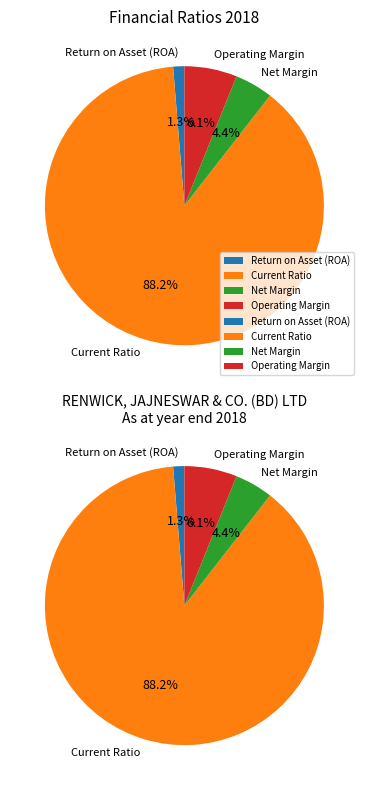

Rank the categories by value from lowest to highest.

Return on Asset (ROA), Net Margin, Operating Margin, Current Ratio